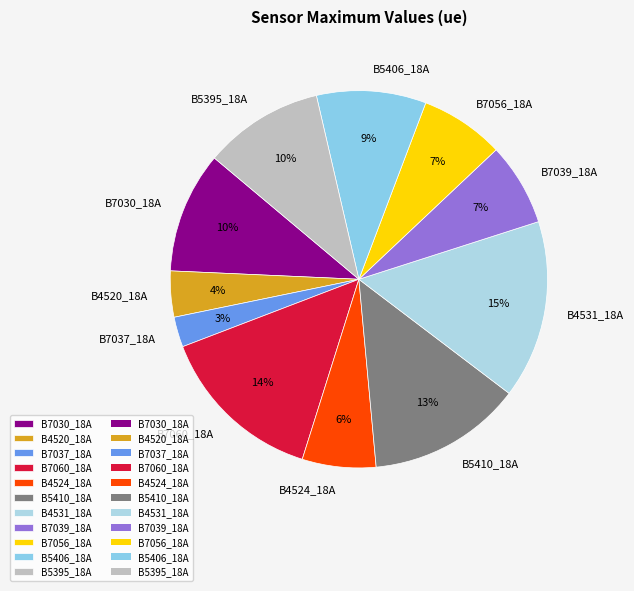

To the nearest percent, what is the difference between the B4520_18A and B7056_18A slice percentages?

3%